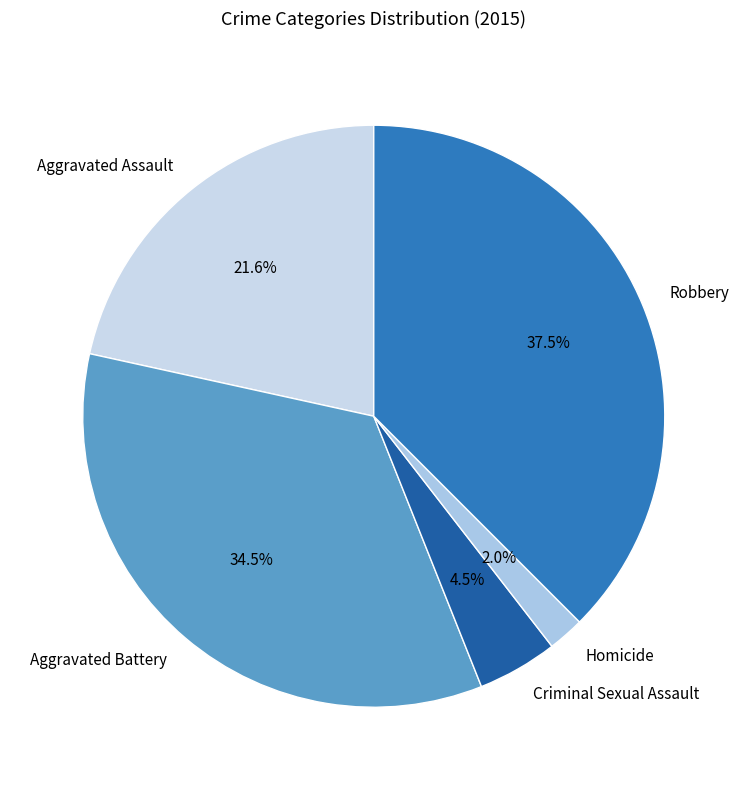

To the nearest percent, what is the difference between the Criminal Sexual Assault and Aggravated Assault slice percentages?

17%